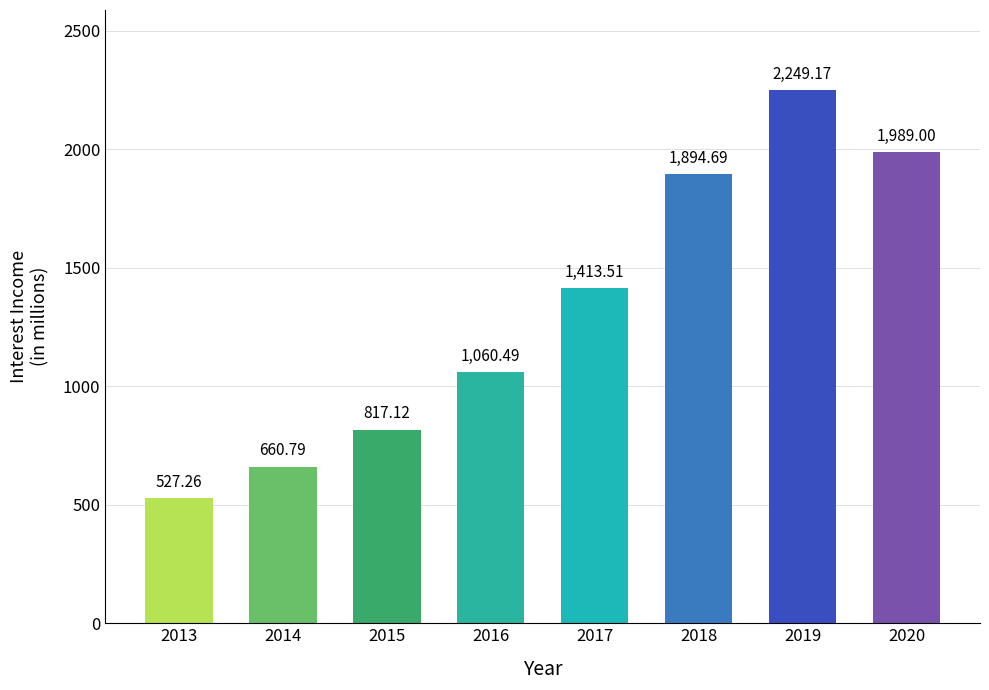

Rank the categories by value from lowest to highest.

2013, 2014, 2015, 2016, 2017, 2018, 2020, 2019